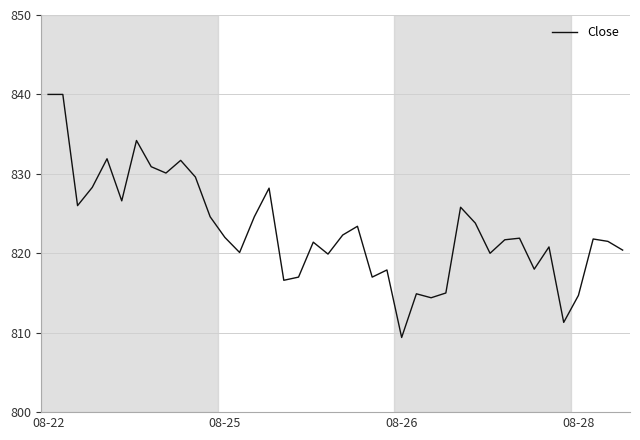

What is the smallest value displayed?

809.4